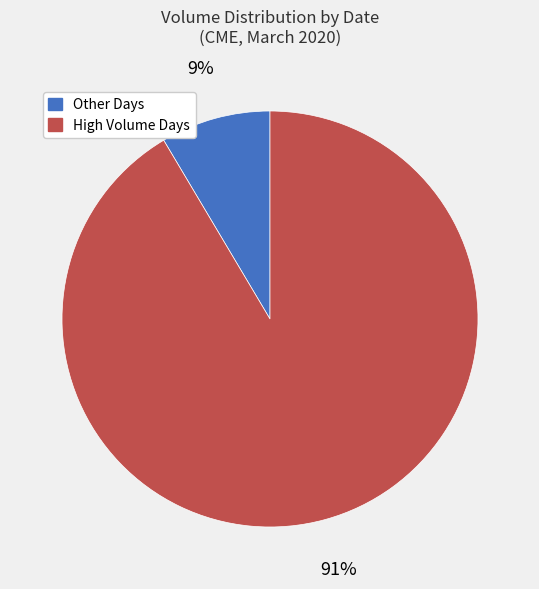

Does any single category account for the majority?

Yes